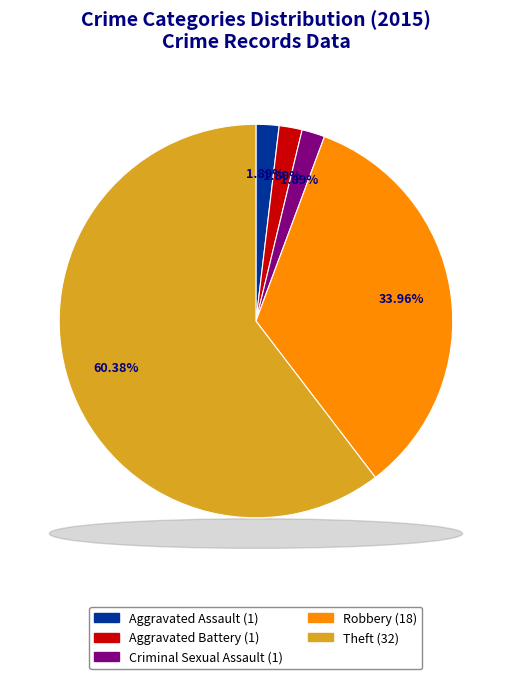

Which category has the biggest portion of the pie?

Theft